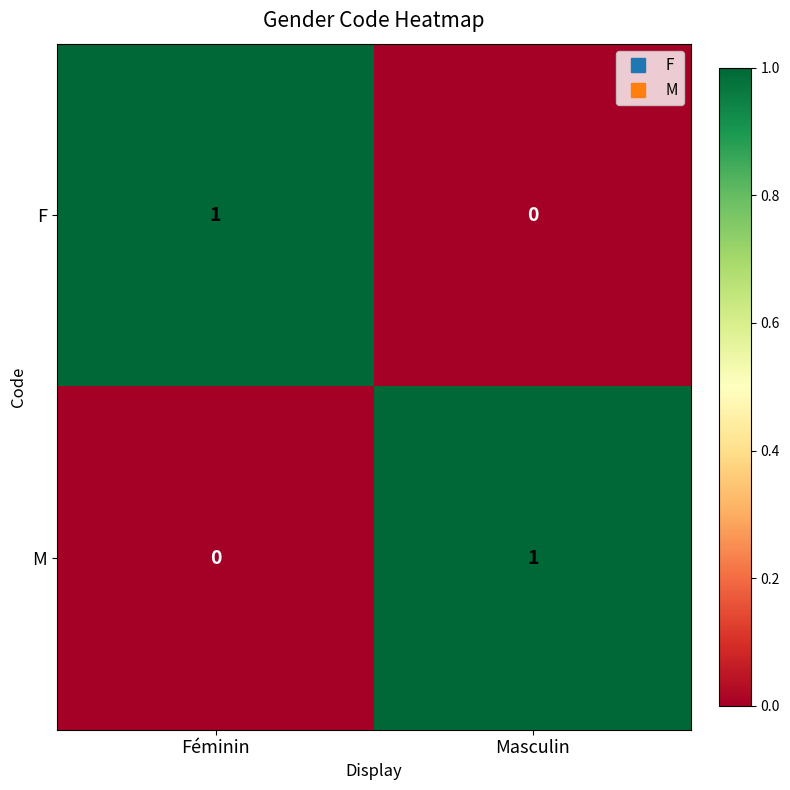

At which label is F closest to 0?

Masculin